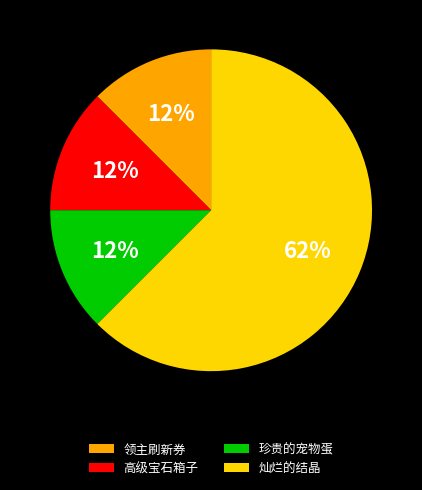

What is the largest slice in the pie chart?

灿烂的结晶